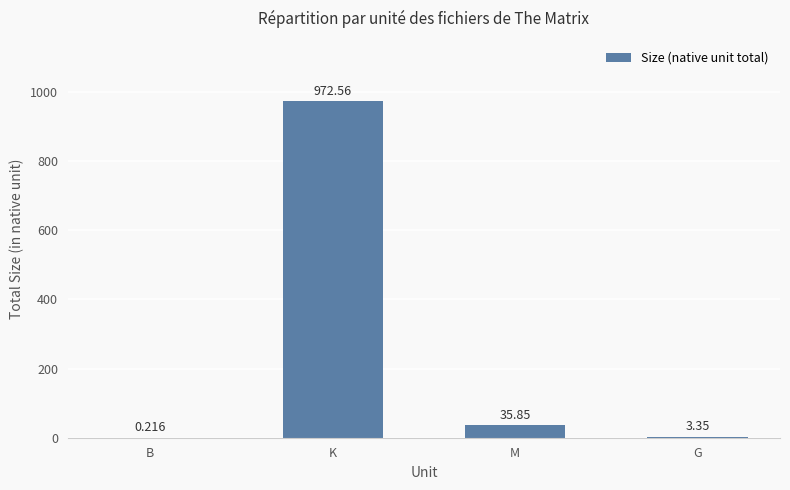

Which category has the highest value across all series?

K